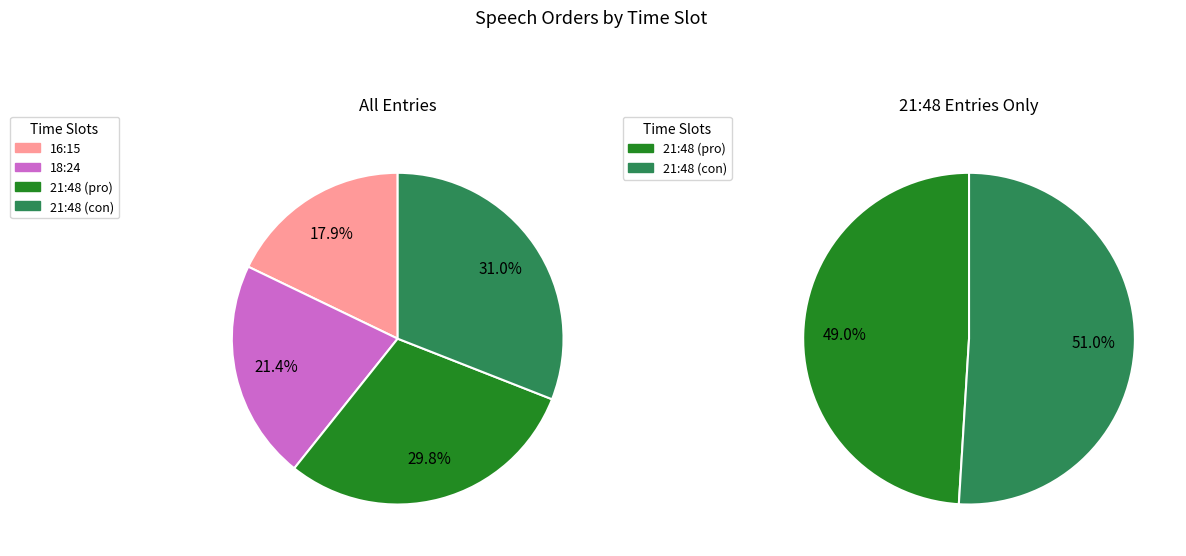

Is 21:48 (pro) the majority of the pie?

No